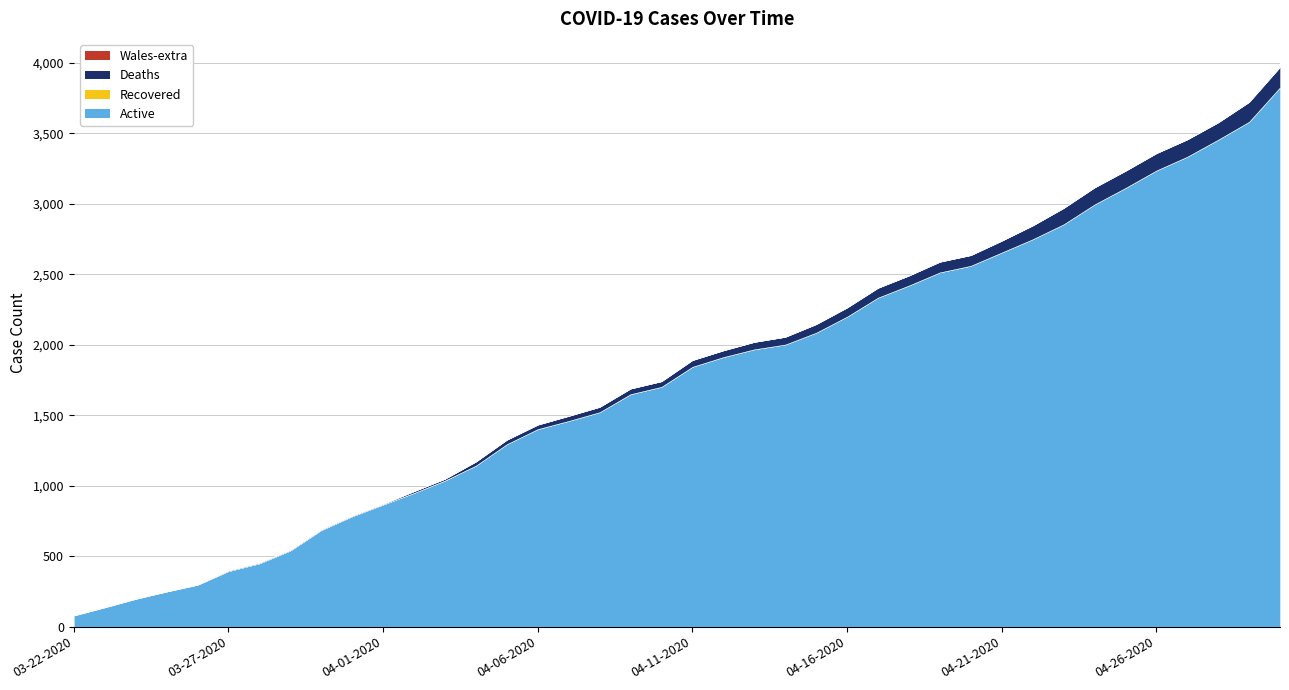

What is the greatest value displayed?

3972